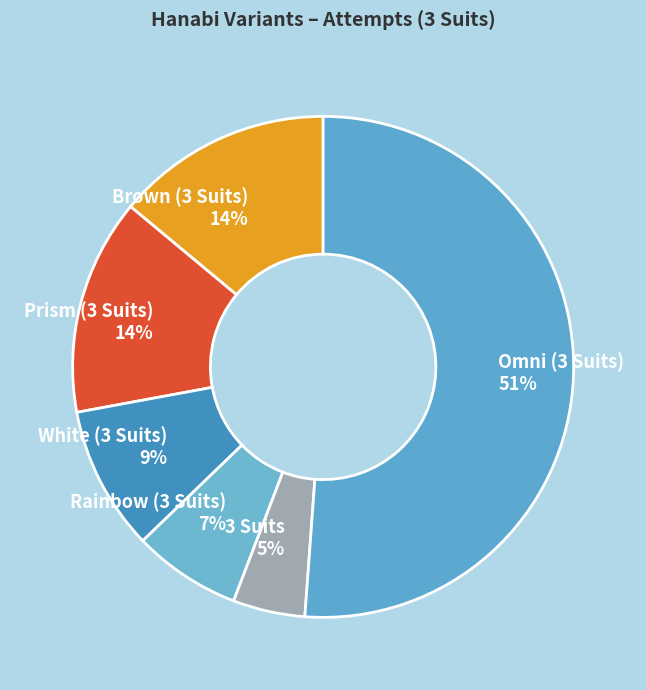

What is the largest slice in the pie chart?

Omni (3 Suits)